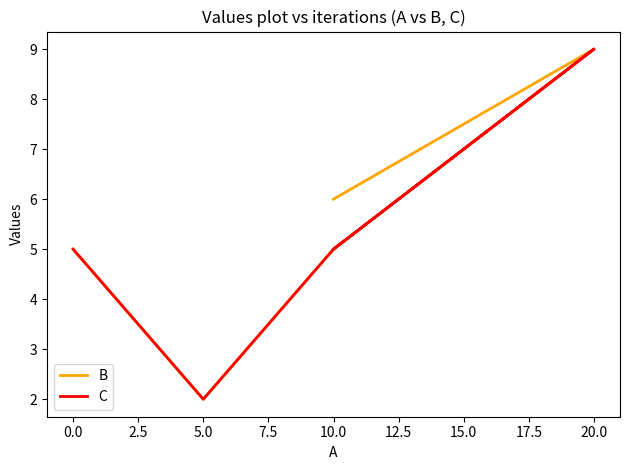

The value of B at 5.0 is 3. True or false?

False